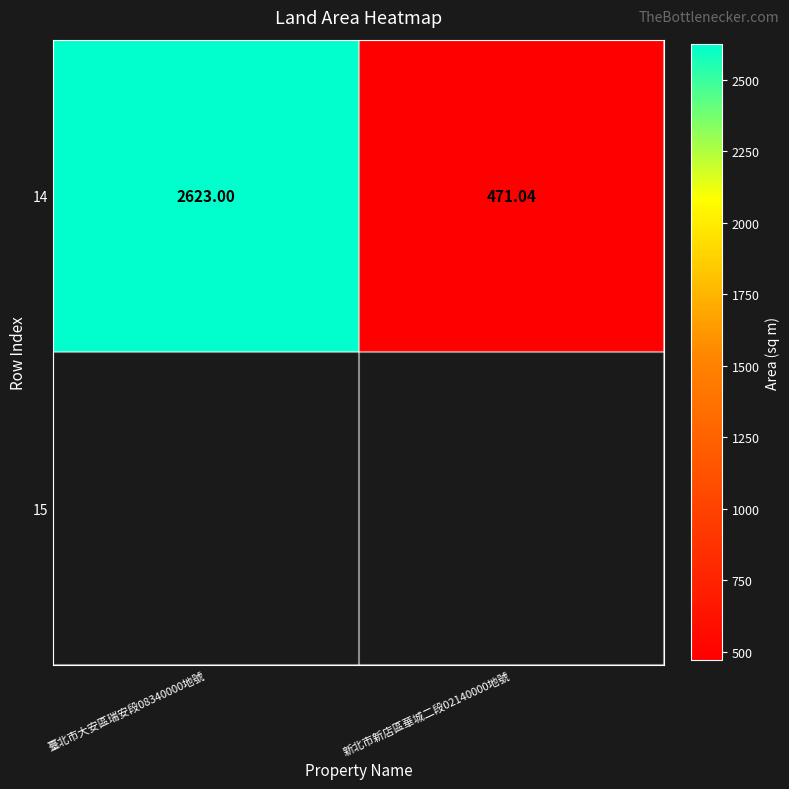

What value does the data have at 新北市新店區華城二段02140000地號?

471.0